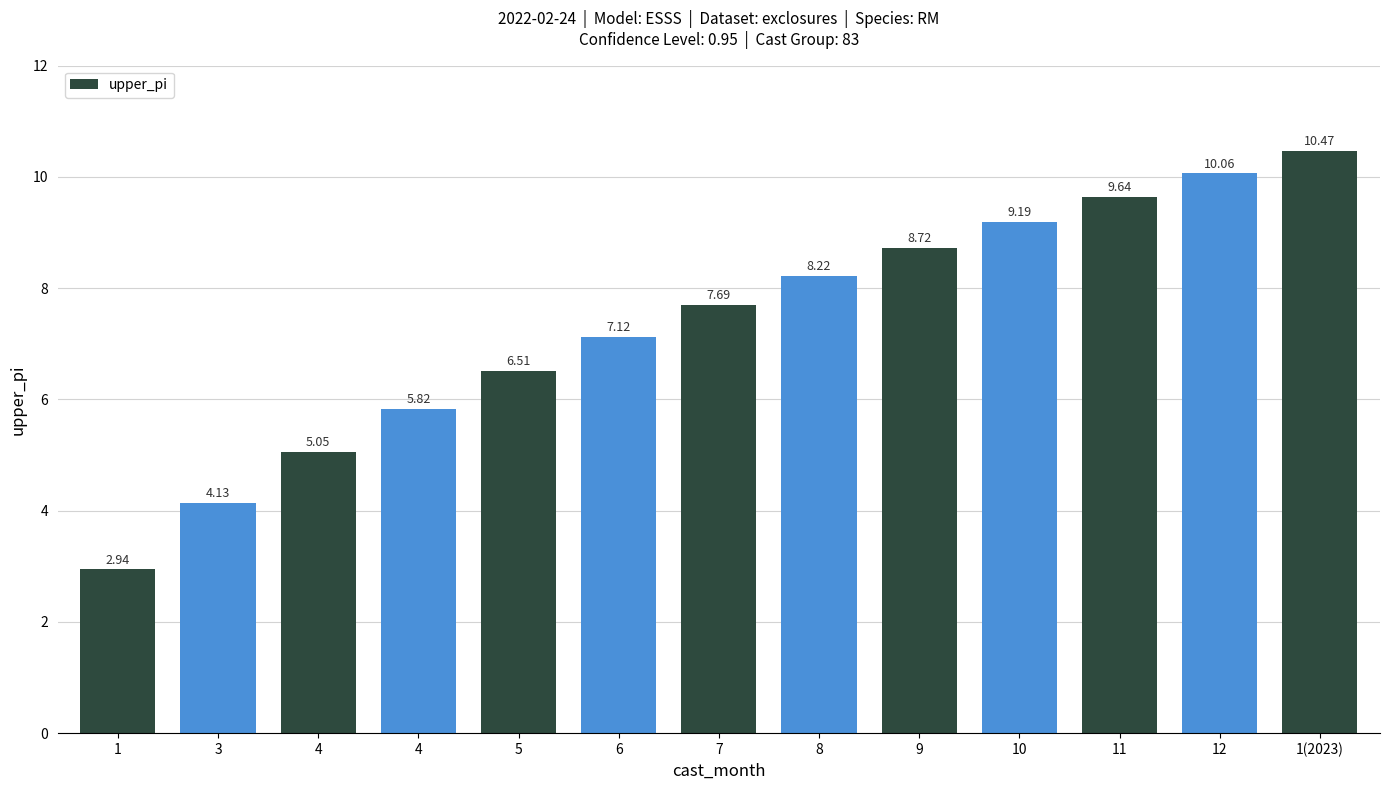

What is the ratio of the value at 11 to the value at 1(2023)?

0.9